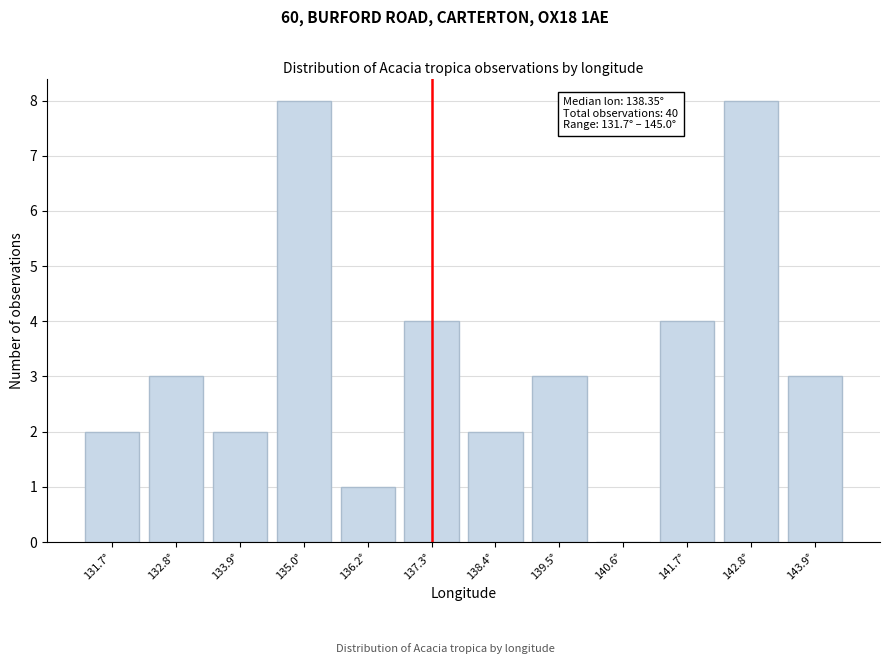

Reading left to right, what are all the values shown in this chart?

131.7°=2	132.8°=3	133.9°=2	135.0°=8	136.2°=1	137.3°=4	138.4°=2	139.5°=3	140.6°=0	141.7°=4	142.8°=8	143.9°=3